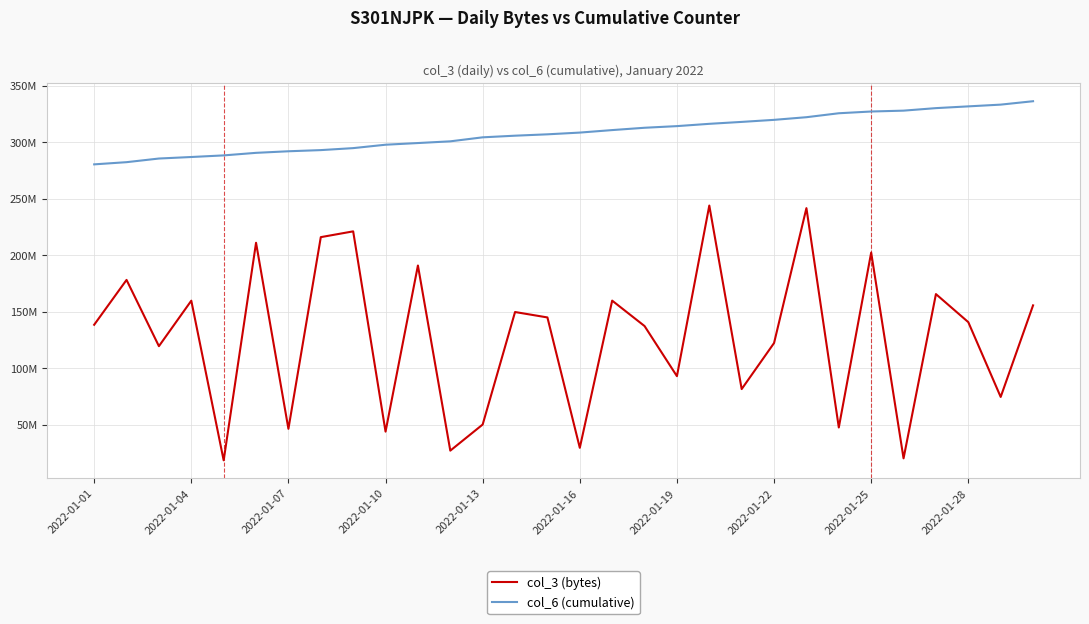

Rank the series by their average value, from highest to lowest.

col_6 (cumulative), col_3 (bytes)